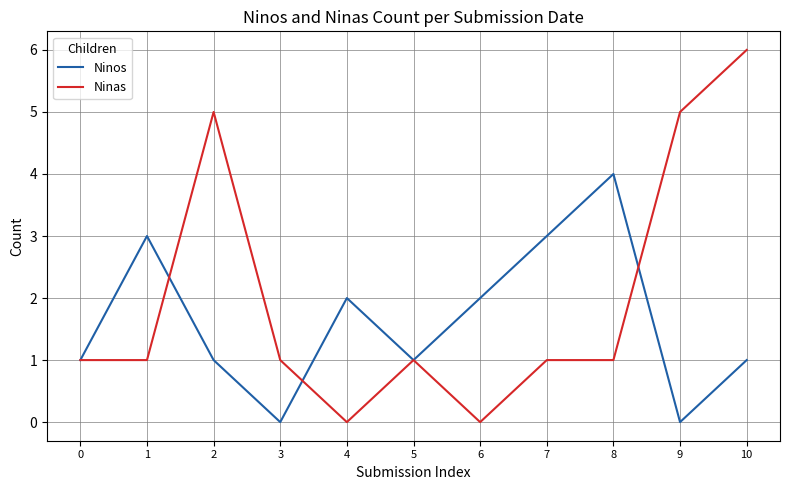

True or false: Ninas has more than 0 points higher than both neighbors.

True